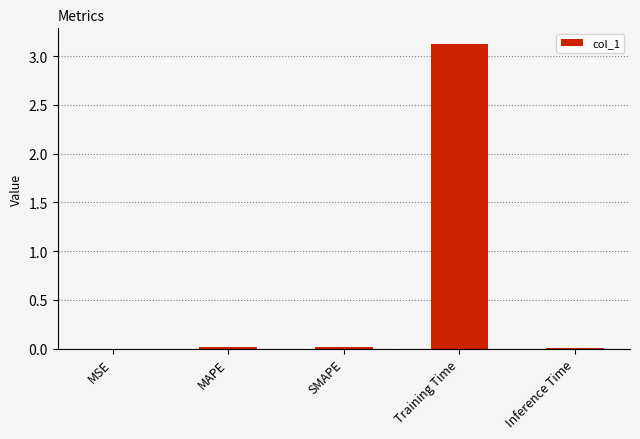

What is the approximate value at Training Time?

3.1